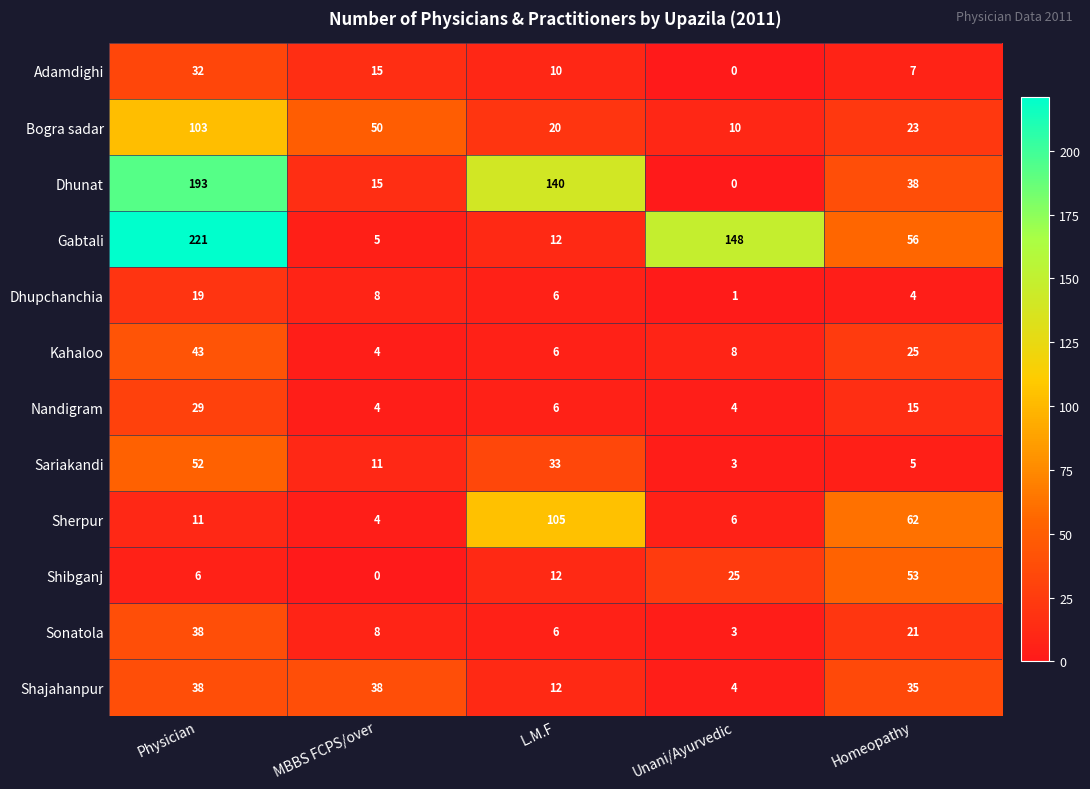

Which series has the largest total across all categories?

Gabtali